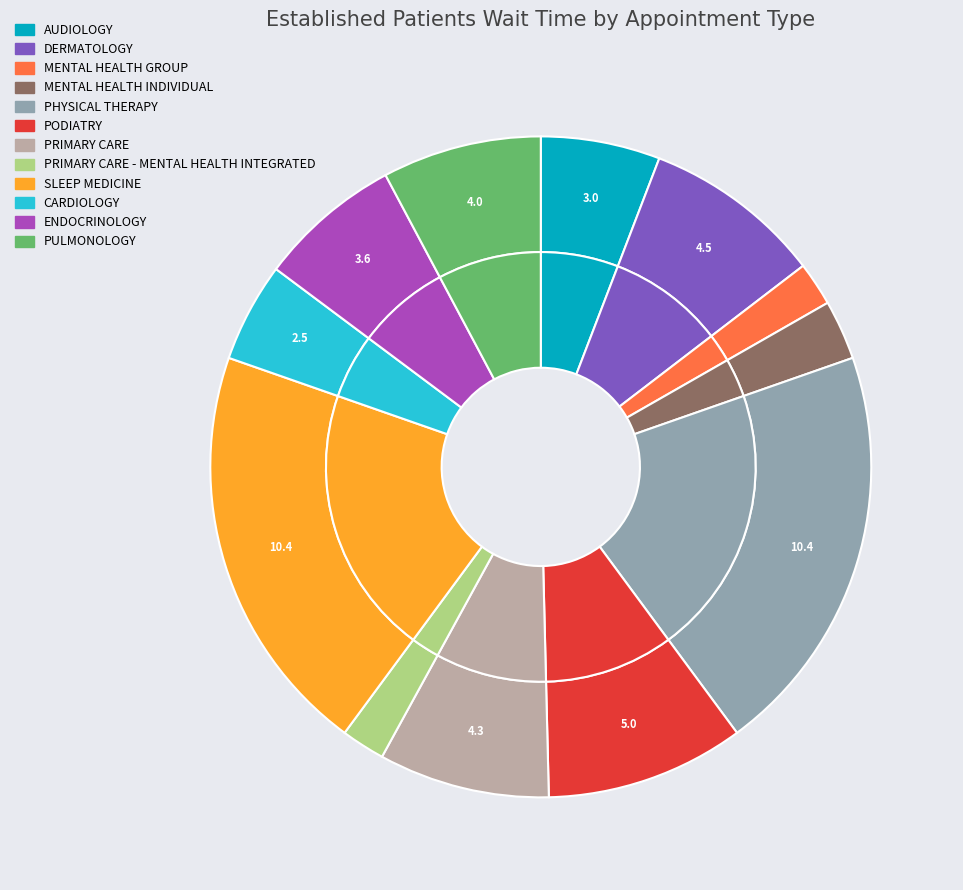

To the nearest percent, what is the difference between the MENTAL HEALTH GROUP and PHYSICAL THERAPY slice percentages?

18%